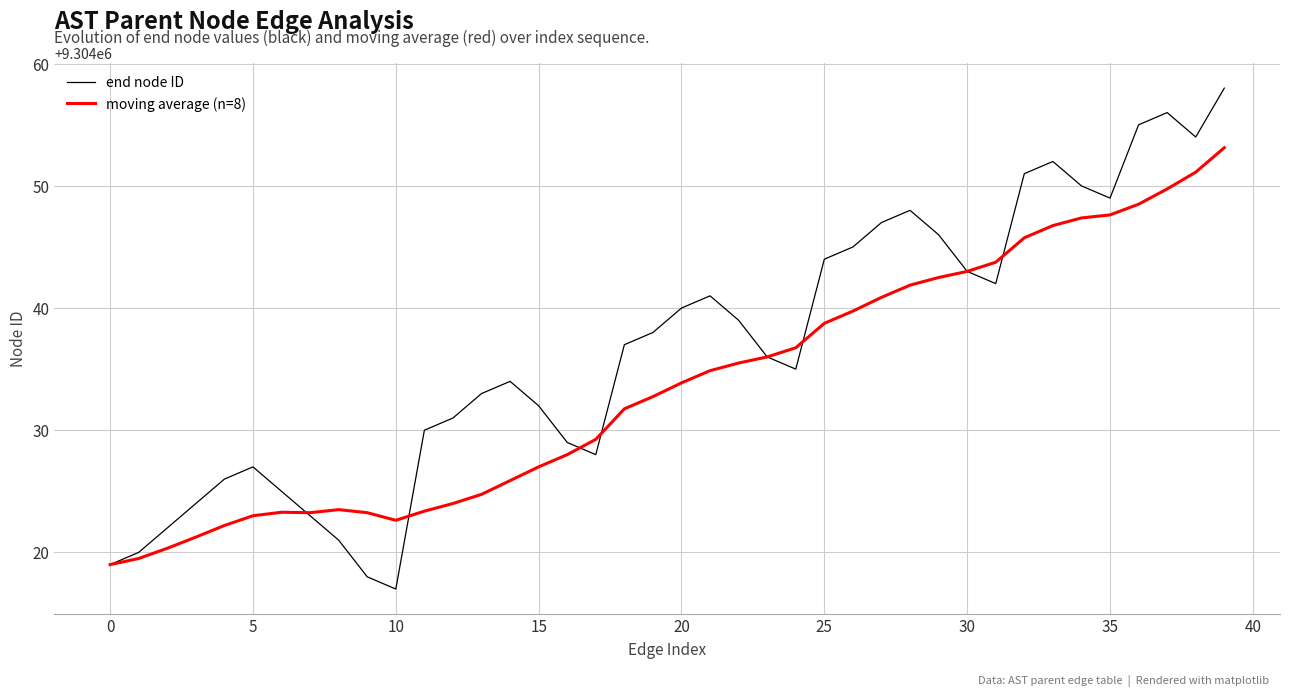

Which series has the largest total across all categories?

end node ID